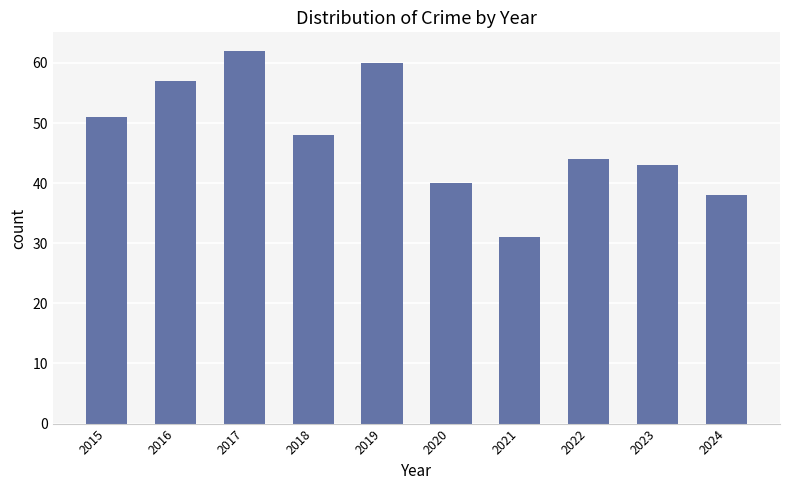

What value does the data have at 2021, to the nearest 5?

30